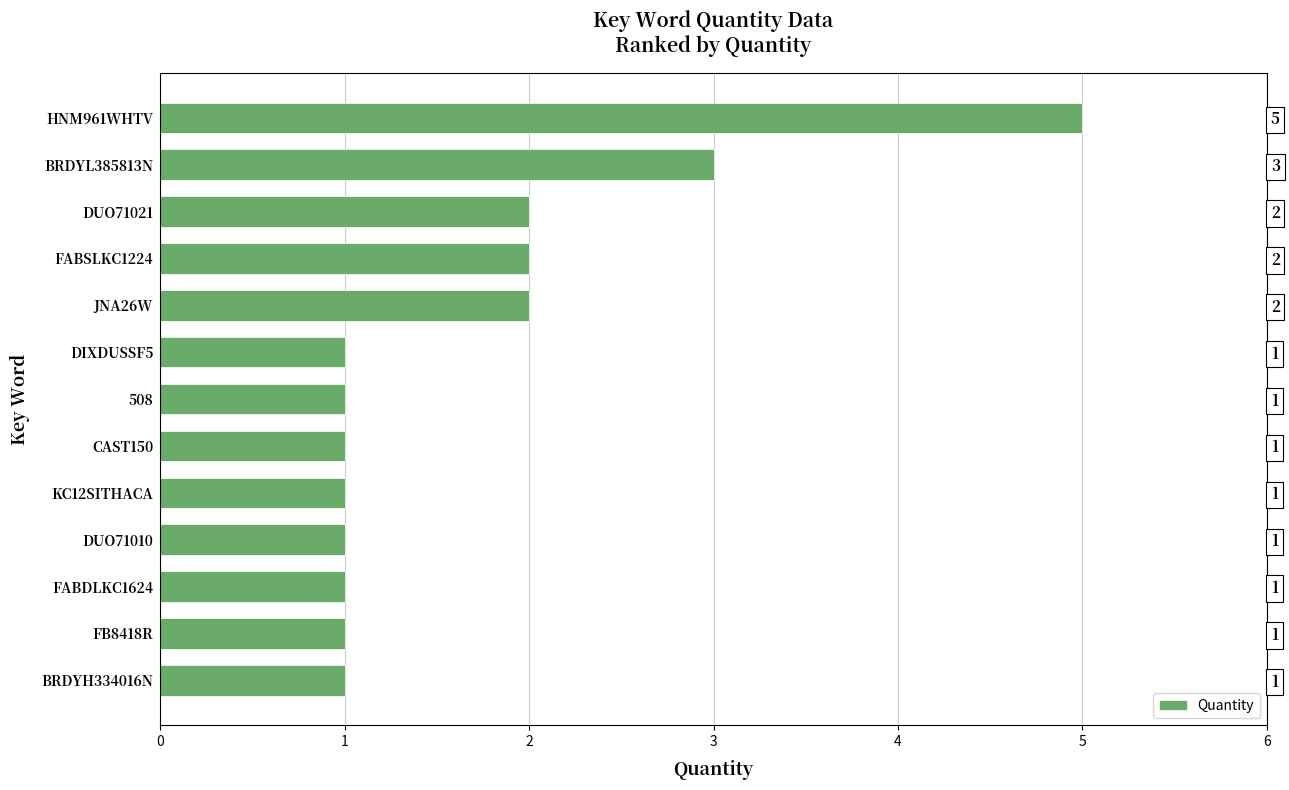

What is the sum of all values?

22